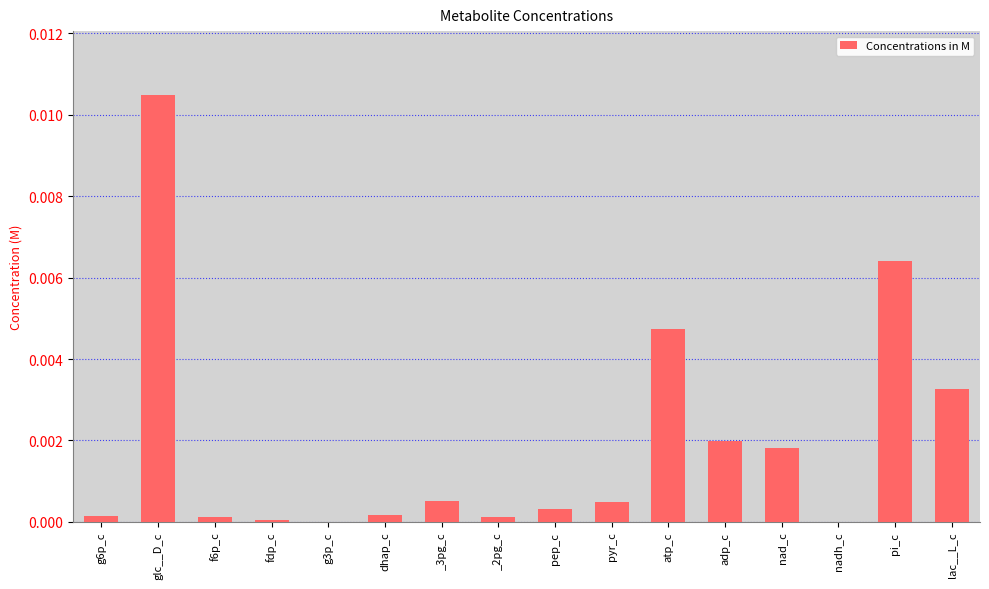

How many data points does each series have?

16